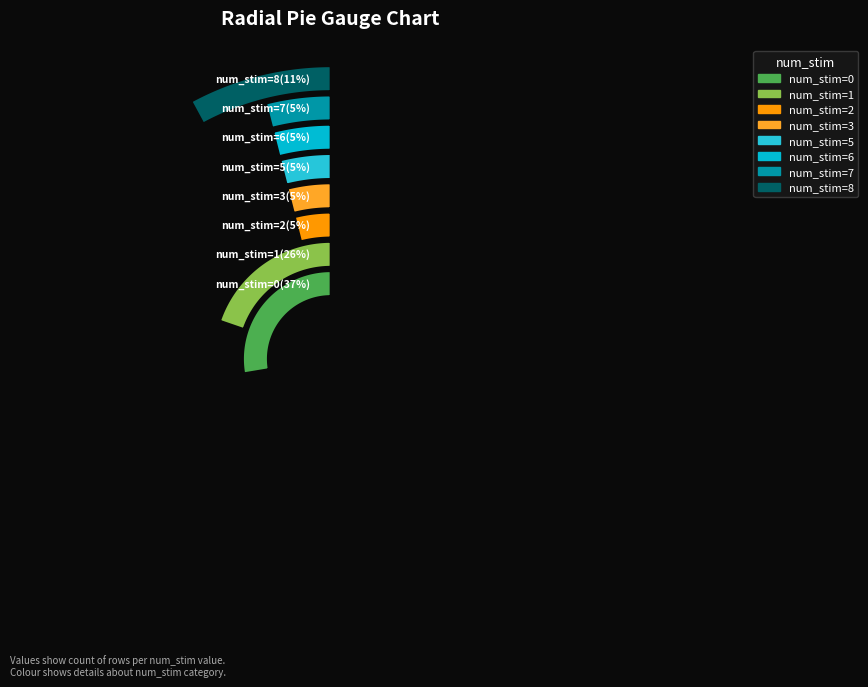

Between 1 and 8, which is larger?

1